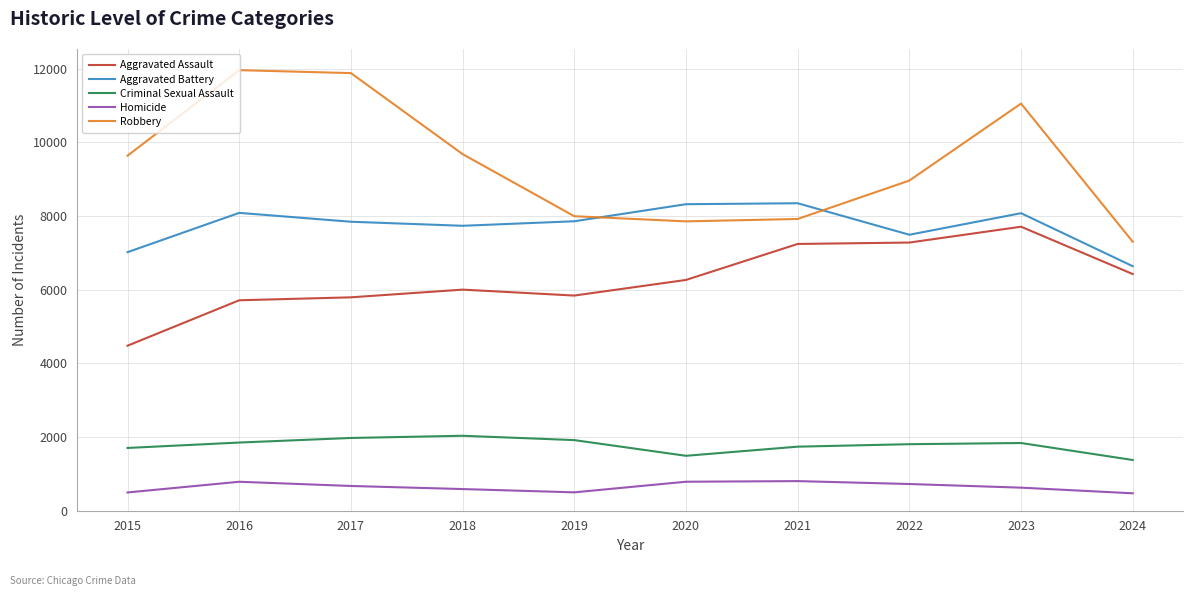

Which series has the largest total across all categories?

Robbery